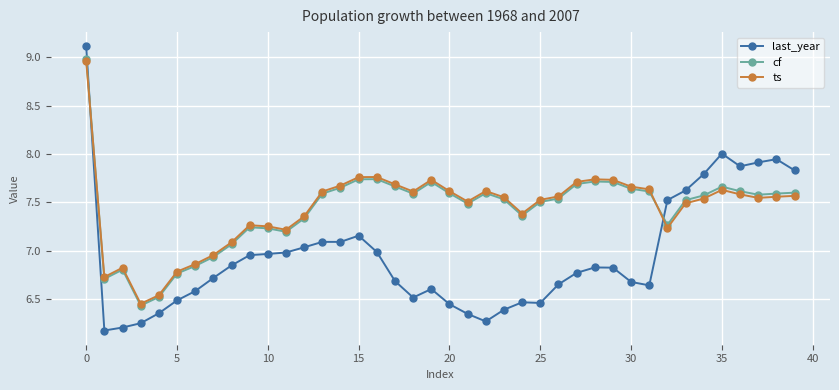

How many intersections are there between ts and last_year?

2